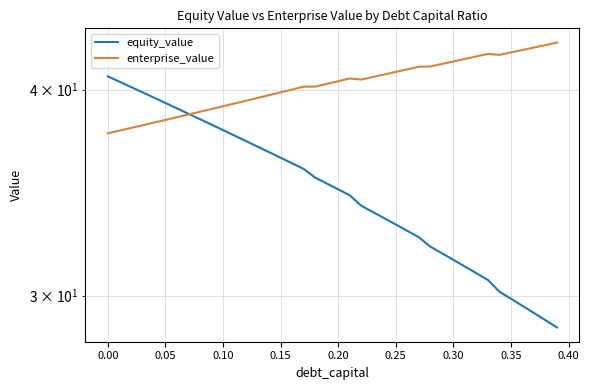

Reading left to right, transcribe all the data shown in this chart.

equity_value: 40.7	40.4	40.1	39.8	39.6	39.3	39.0	38.7	38.4	38.1	37.8	37.5	37.2	36.9	36.7	36.4	36.1	35.8	35.4	35.1	34.8	34.5	34.0	33.7	33.4	33.1	32.8	32.5	32.1	31.8	31.5	31.2	31.0	30.7	30.2	29.9	29.6	29.3	29.0	28.7
enterprise_value: 37.6	37.8	37.9	38.1	38.2	38.3	38.5	38.6	38.8	38.9	39.1	39.2	39.4	39.5	39.7	39.8	40.0	40.2	40.2	40.3	40.5	40.6	40.6	40.7	40.9	41.0	41.1	41.3	41.3	41.5	41.6	41.7	41.9	42.0	42.0	42.1	42.3	42.4	42.6	42.7